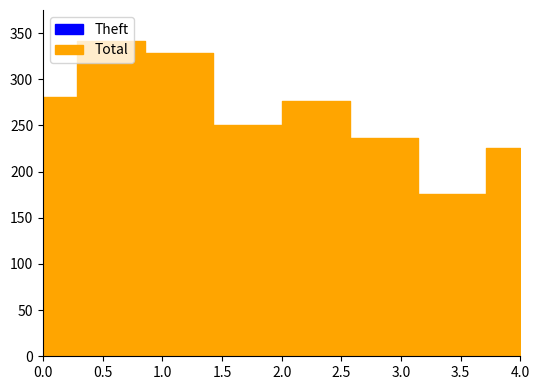

What is the difference between the maximum and minimum values in the Total series?

165